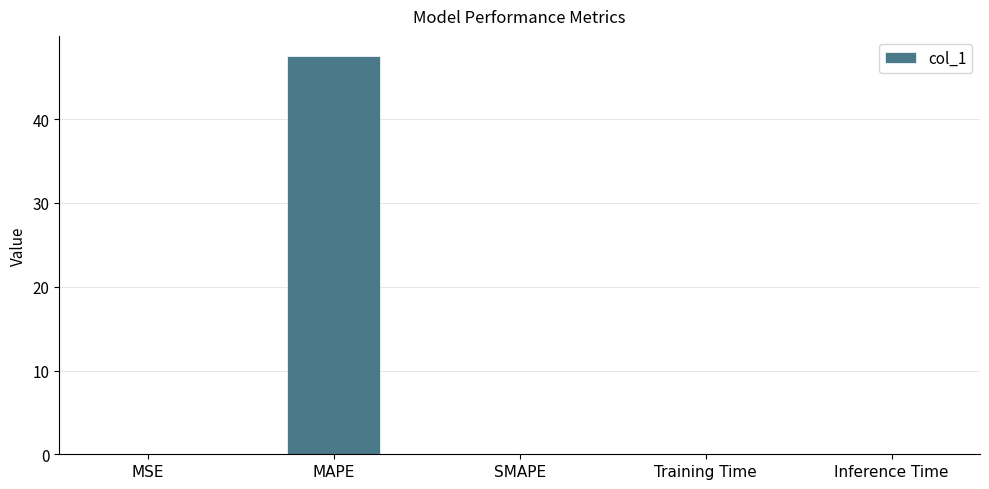

Which has a higher value, MAPE or SMAPE?

MAPE